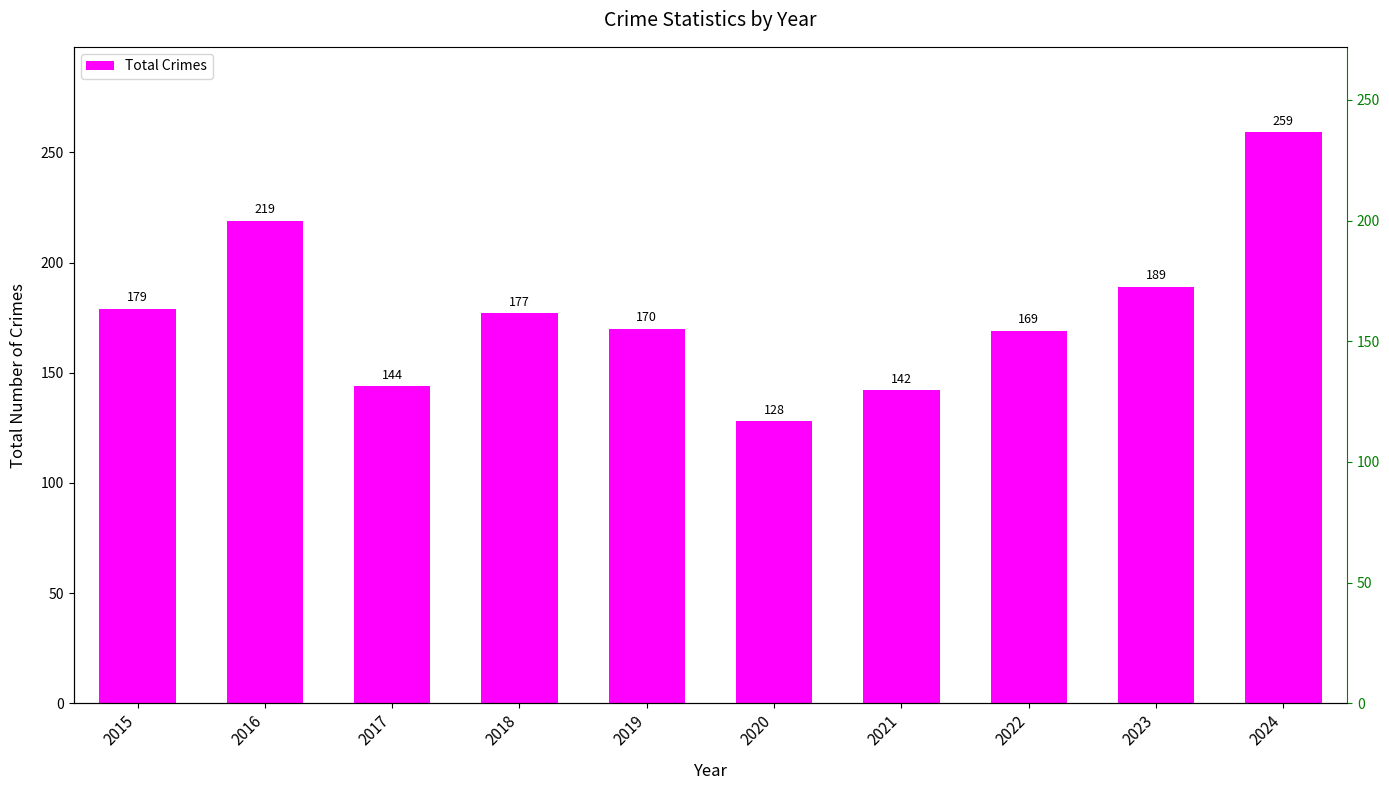

How many data points does each series have?

10